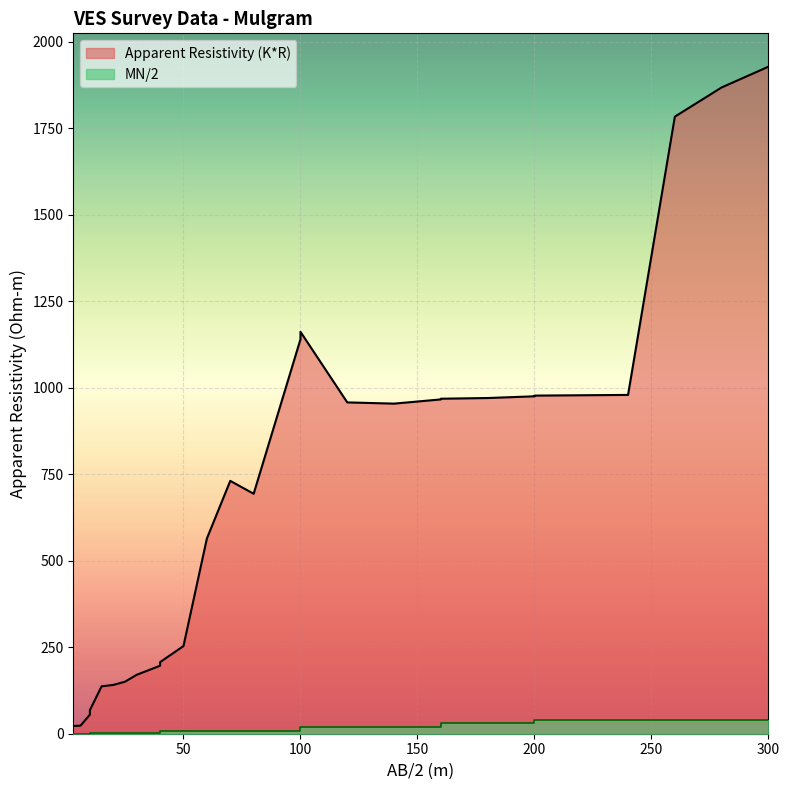

At how many categories does at least one series exceed 1374?

3